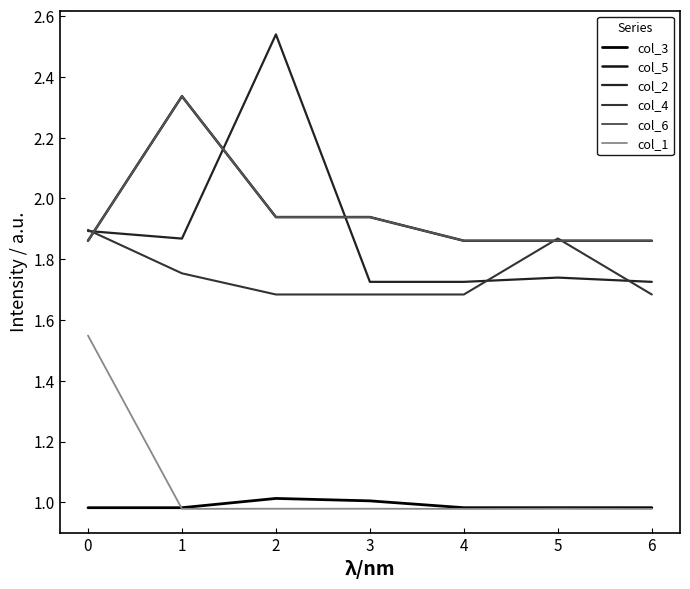

What is the value of the col_5 point at the 4th from the left?

1.9